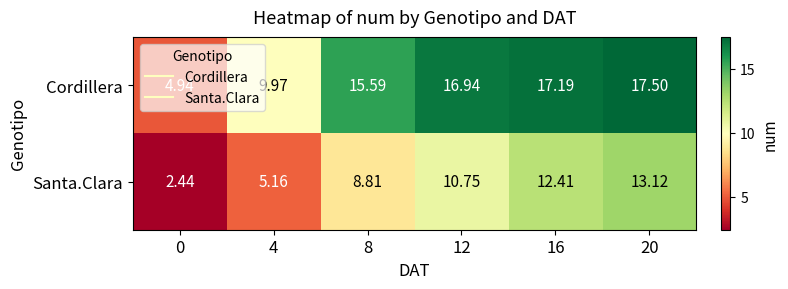

At how many categories does at least one series exceed 16?

3